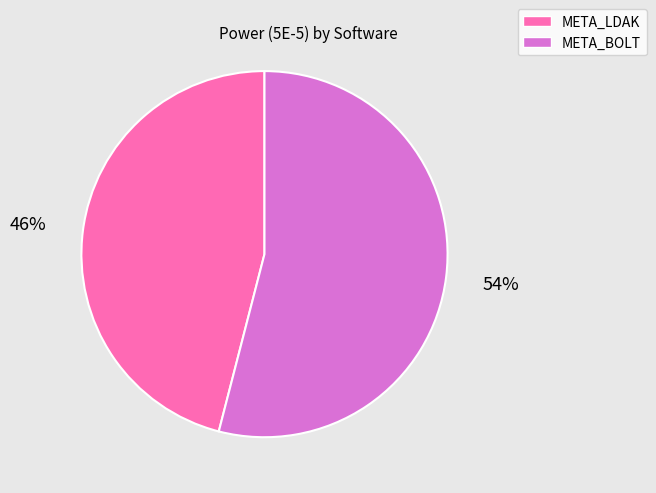

The META_BOLT slice represents 54% of the pie. True or false?

True